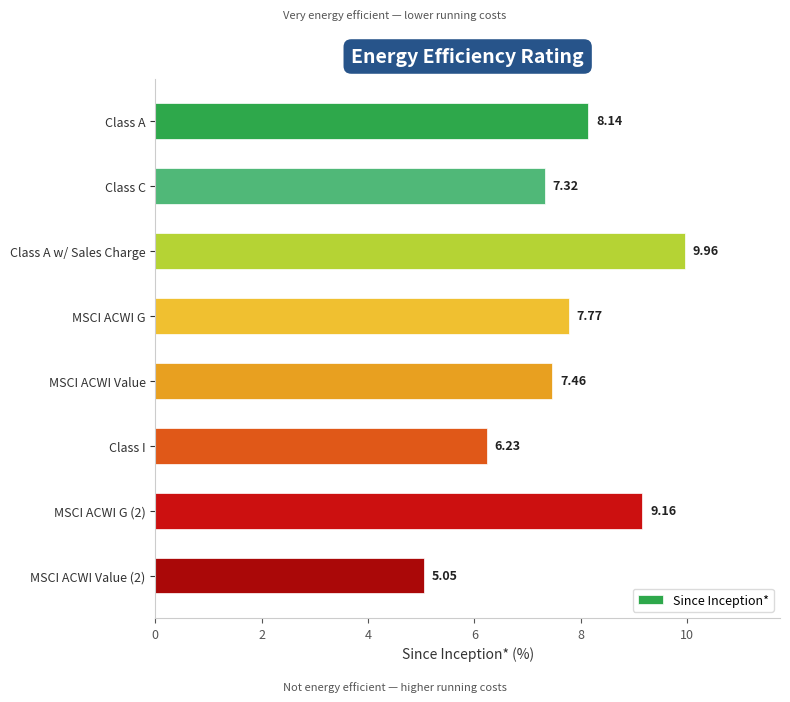

What is the maximum value shown in the chart?

10.0